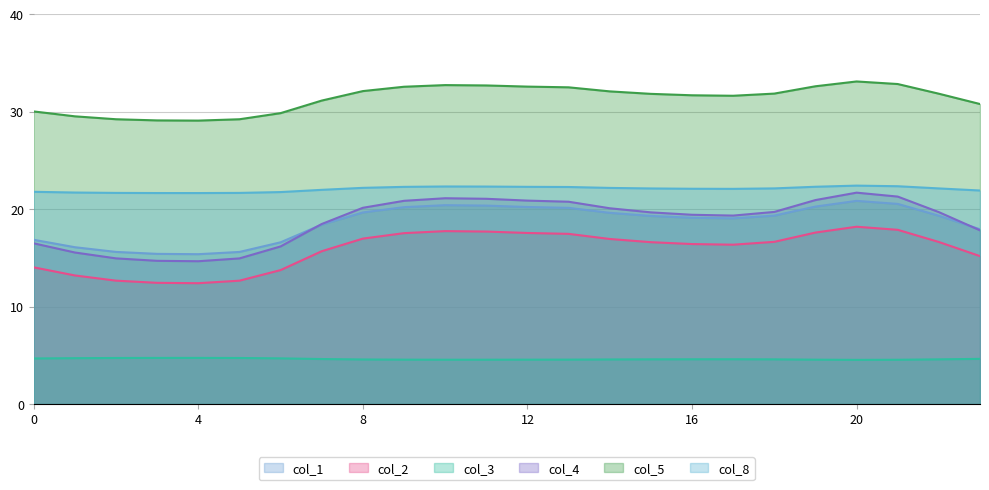

Count the col_3 values in the range 4 to 5.

24